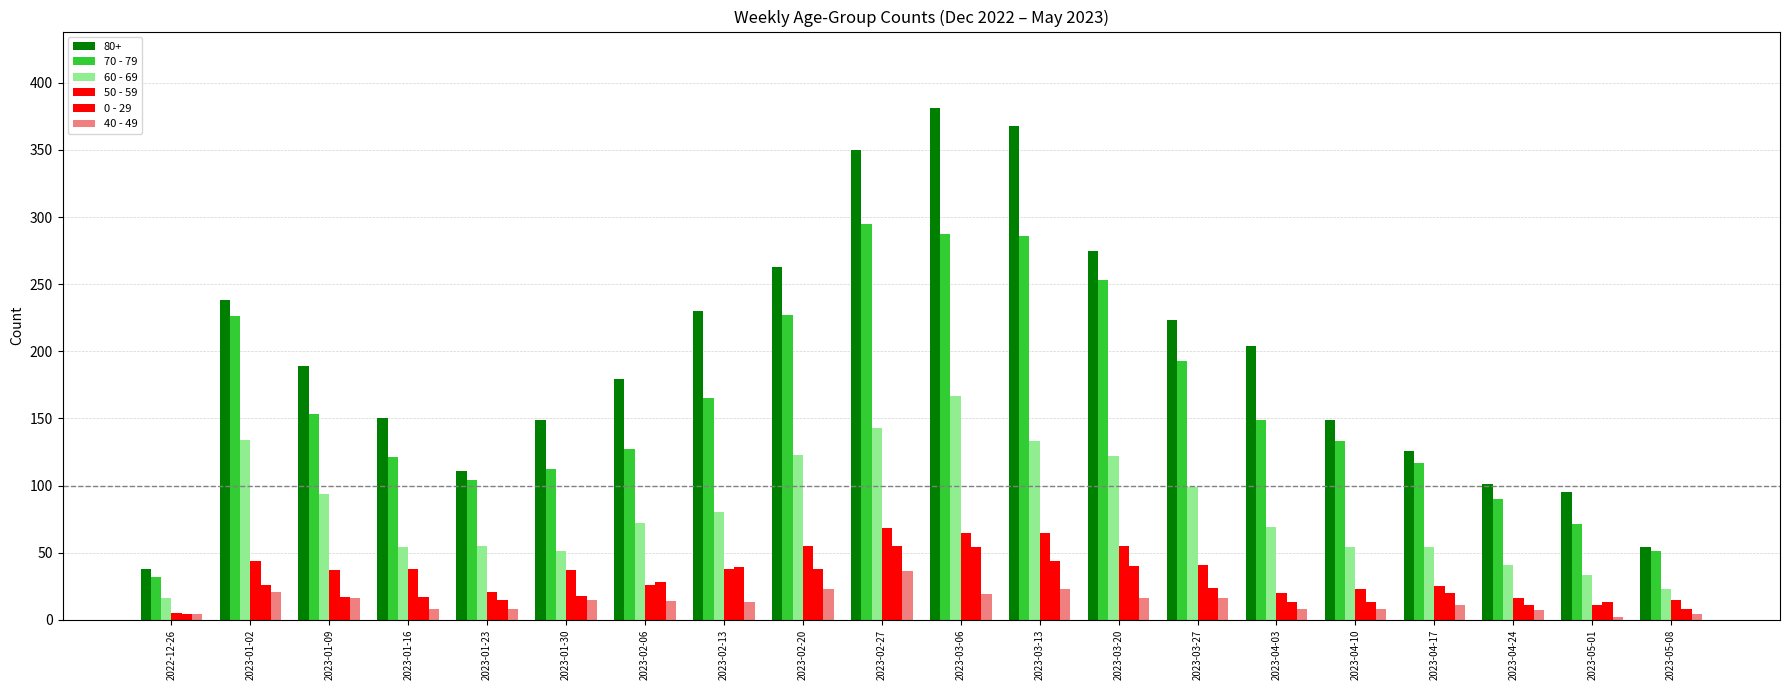

What is the average value of the 50 - 59 series?

35